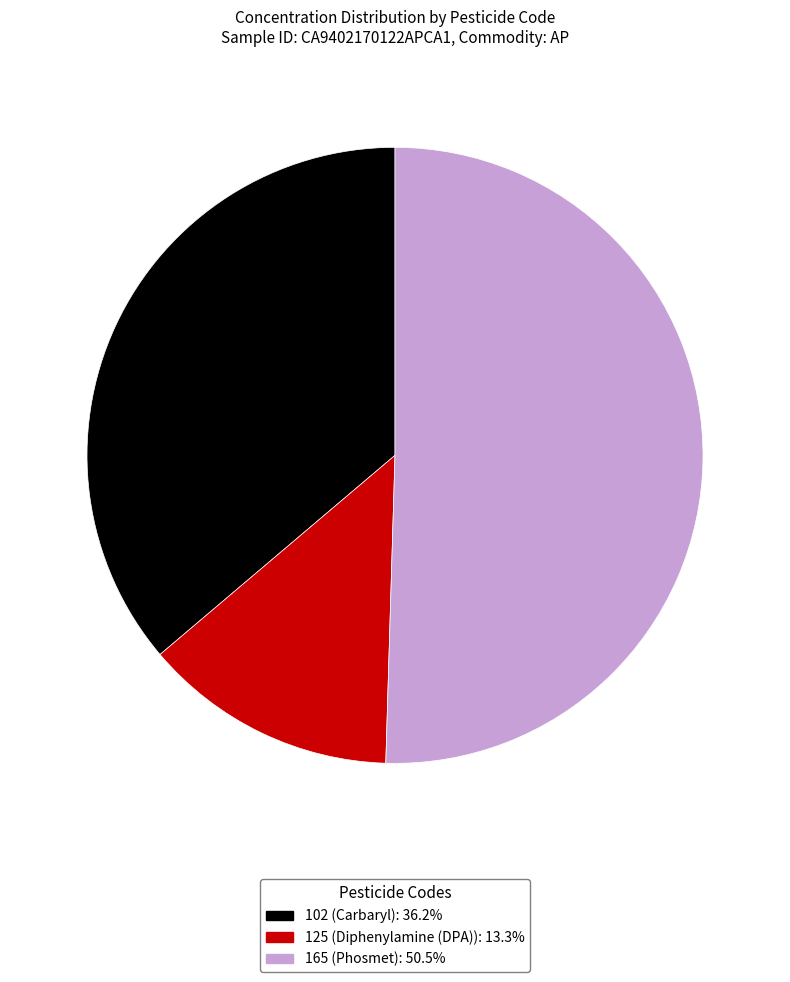

Is there a majority slice in this chart?

Yes